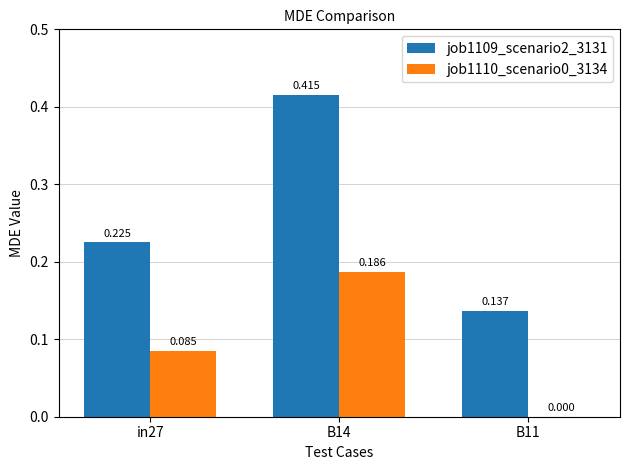

Which series changed the most between in27 and B14?

job1109_scenario2_3131